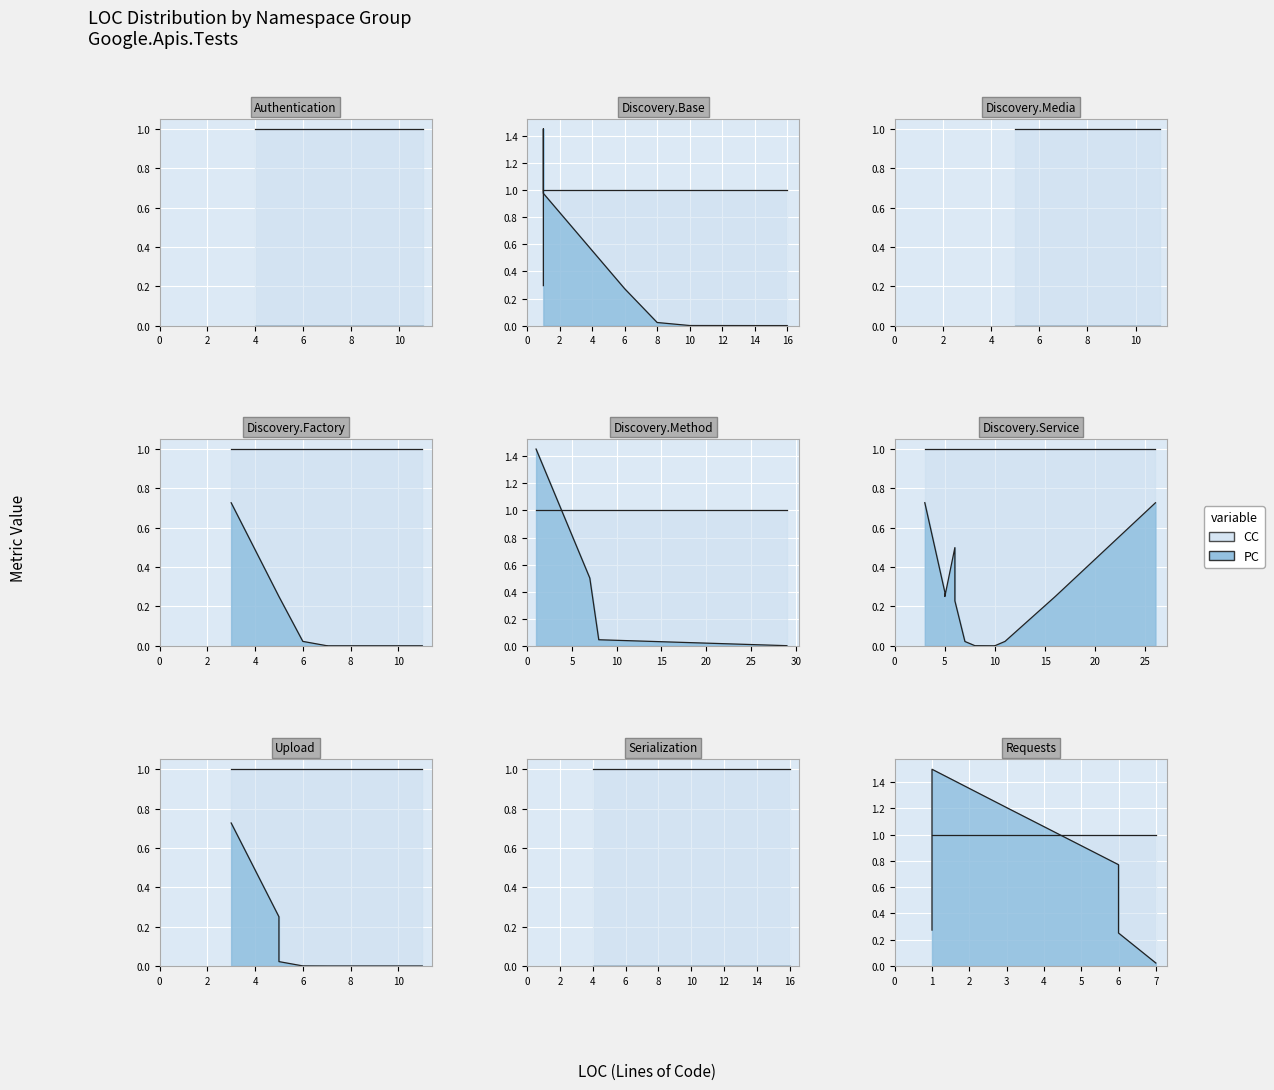

Rank the series by their average value, from highest to lowest.

CC, PC